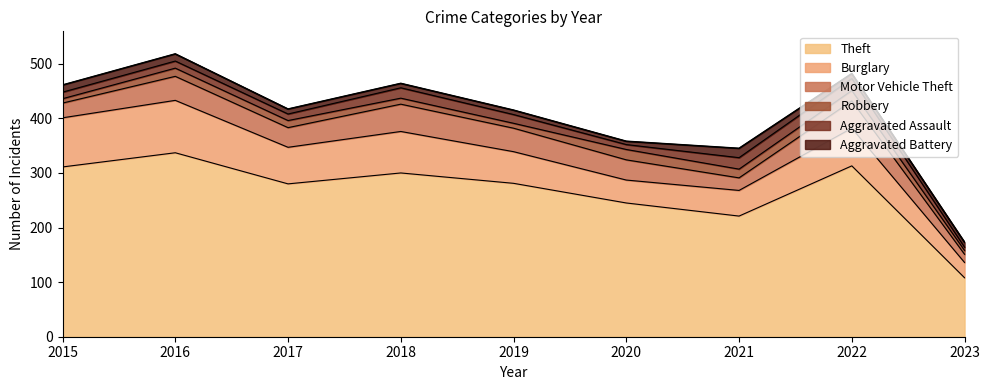

What is the average value of the Aggravated Battery series?

10